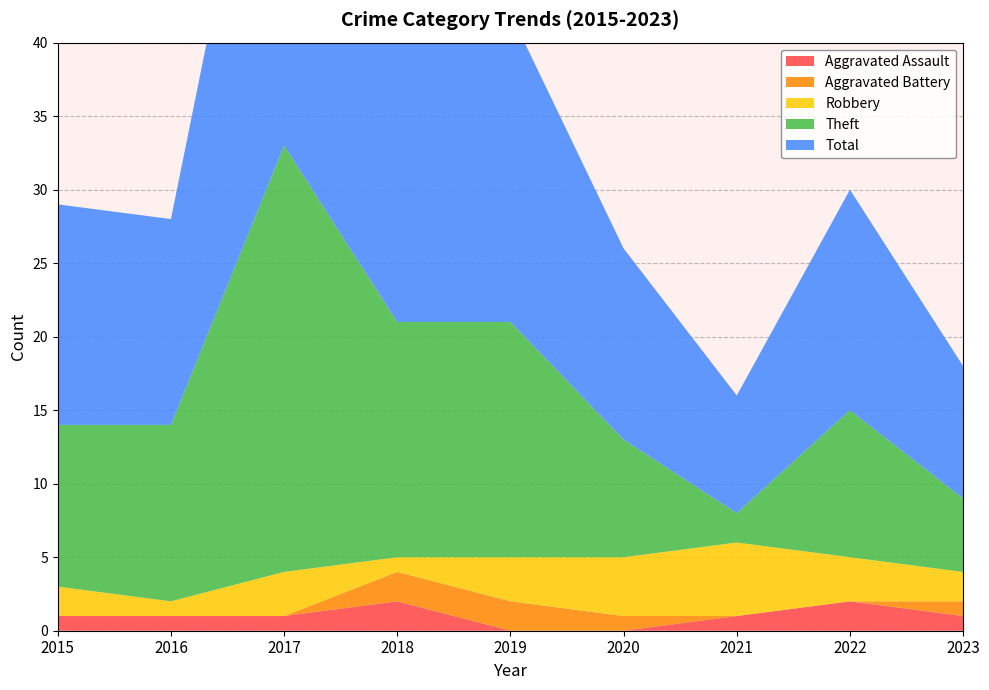

The Total series shows 15 at 2015. True or false?

True